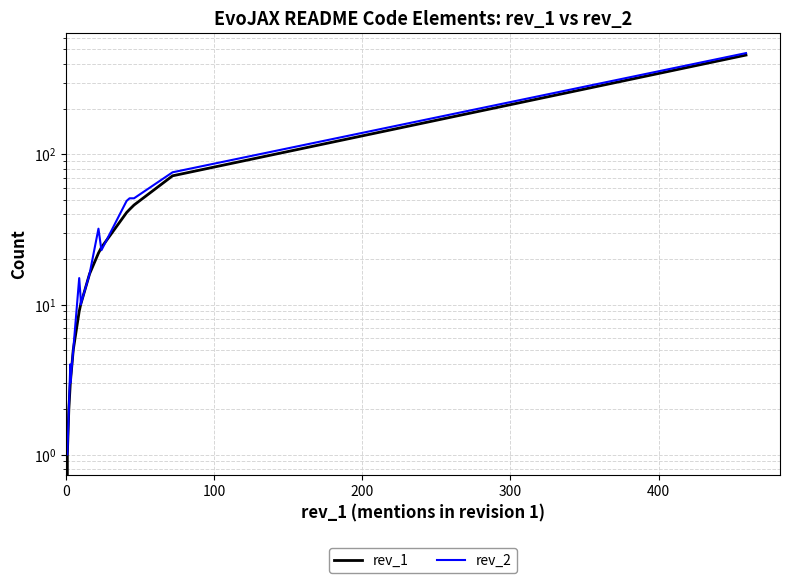

True or false: rev_2 has a value of 1 at 100.

False